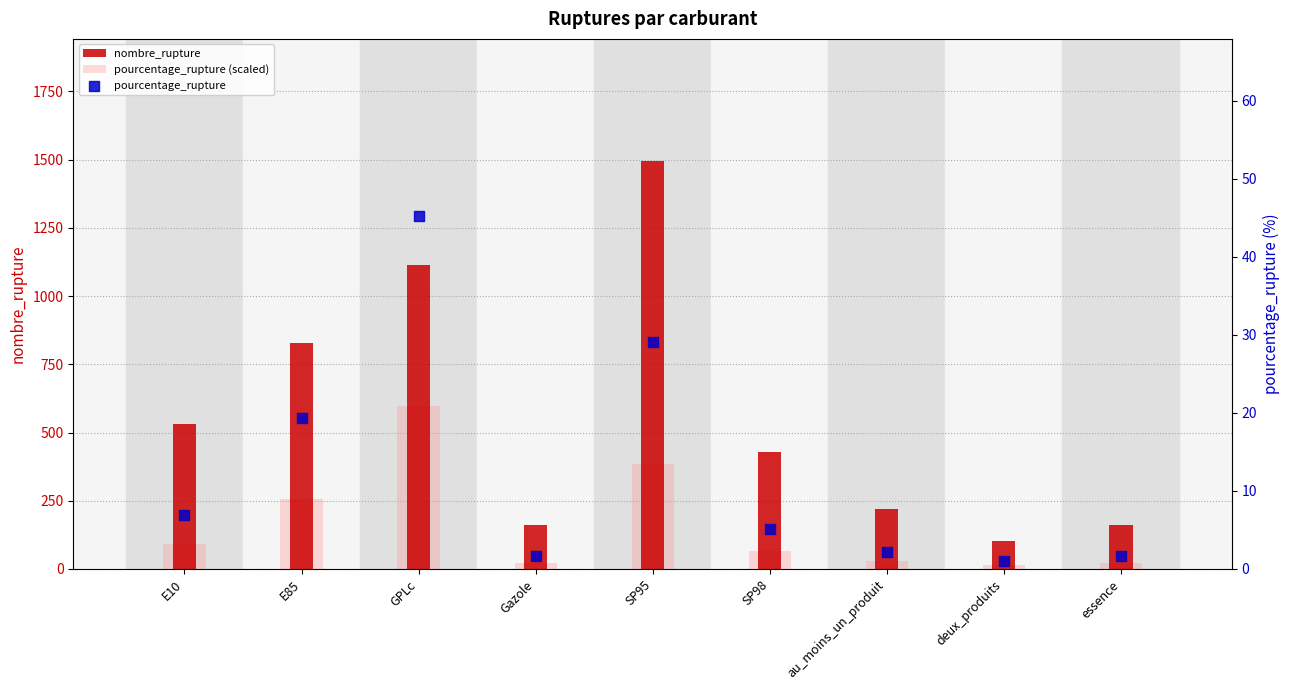

What is the total value across all series at SP98?

501.2